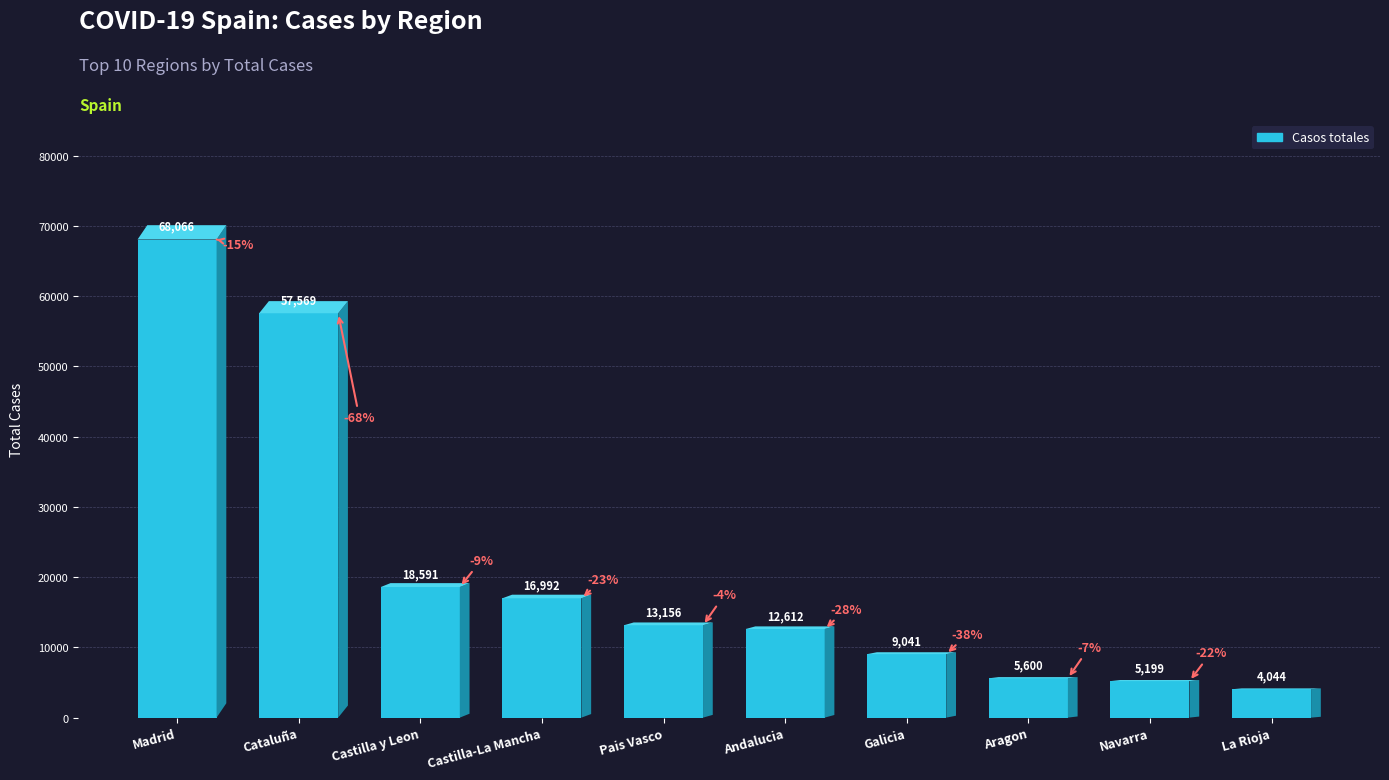

What is the sum of the values at Pais Vasco and Castilla-La Mancha?

30148